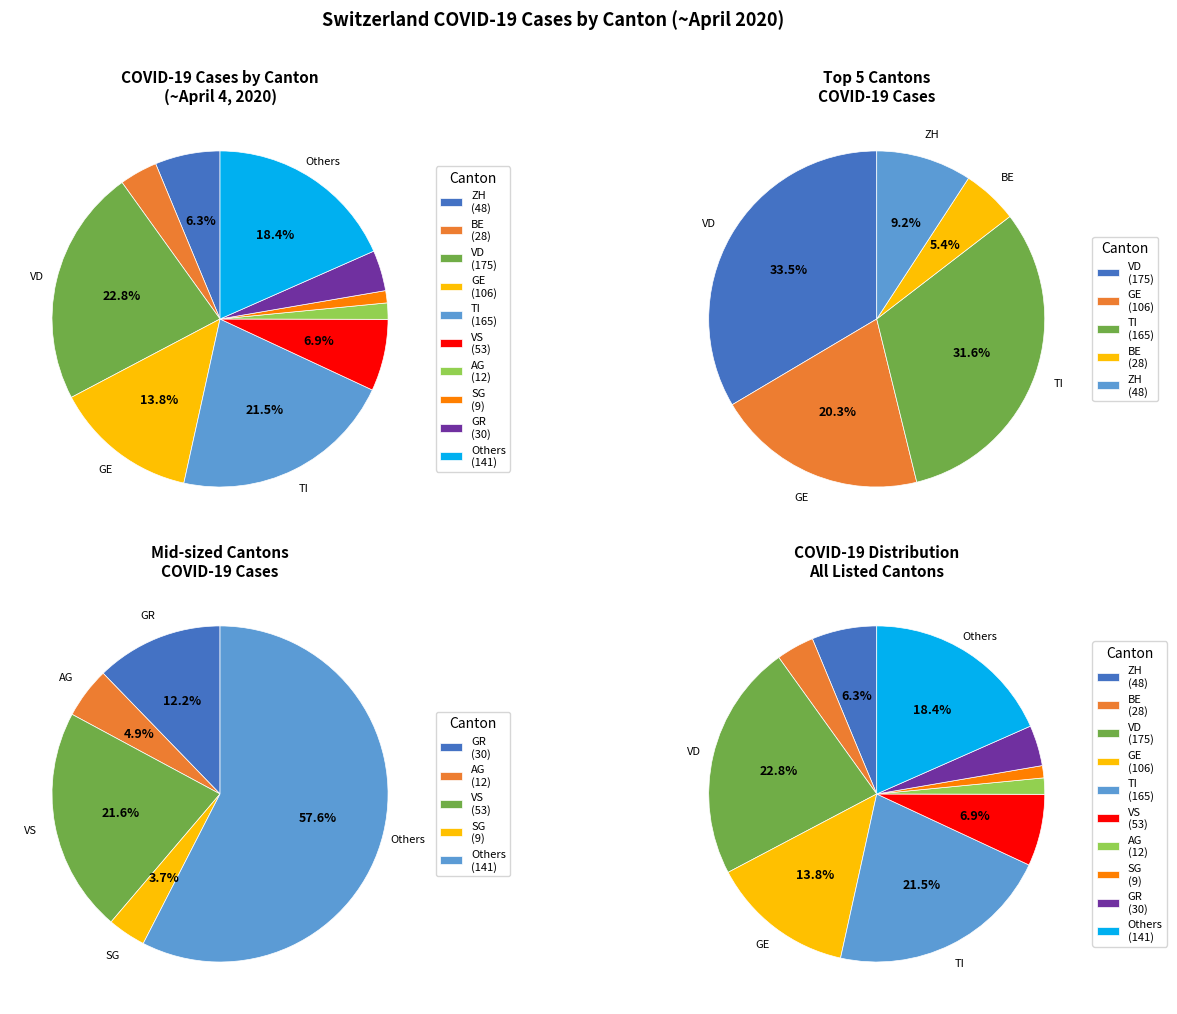

Which slice is the smallest?

9